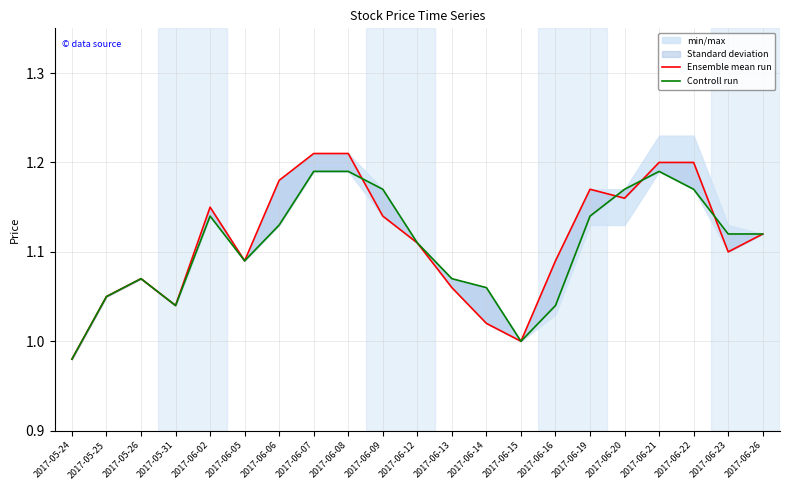

How many interior local peaks does the Ensemble mean run series have?

3